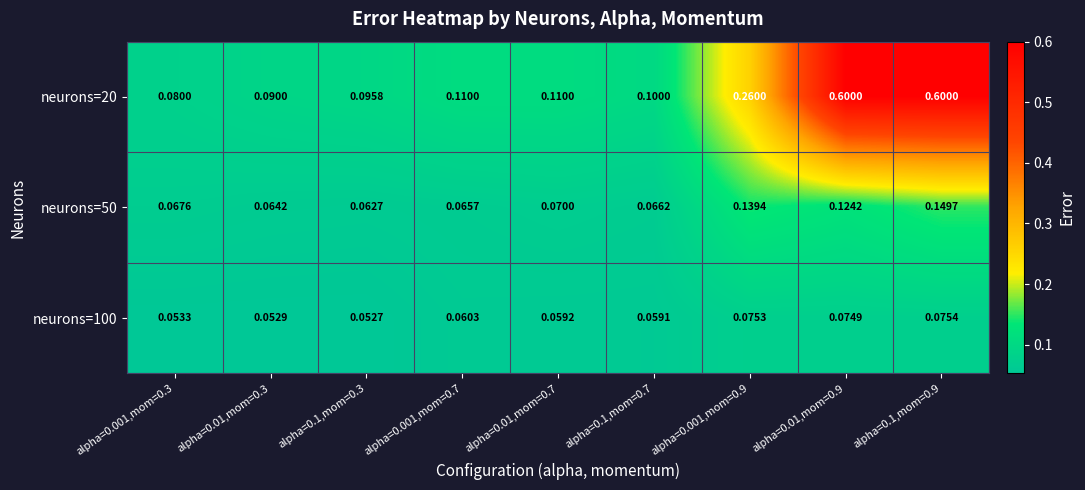

Is the value of neurons=100 at alpha=0.1,mom=0.9 greater than the value of neurons=20 at alpha=0.001,mom=0.9?

No